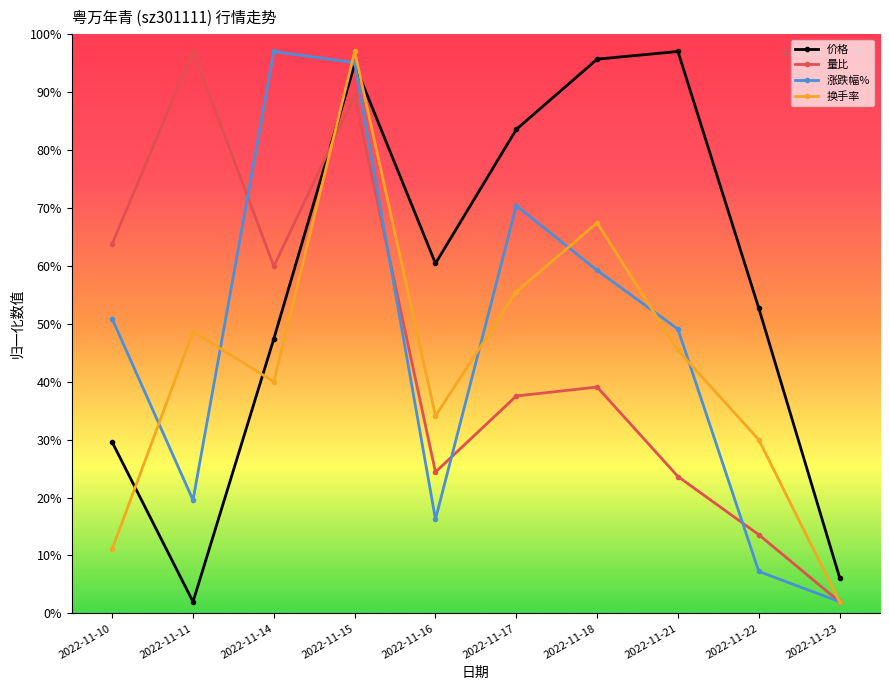

True or false: 量比 has more than 2 points higher than both neighbors.

True